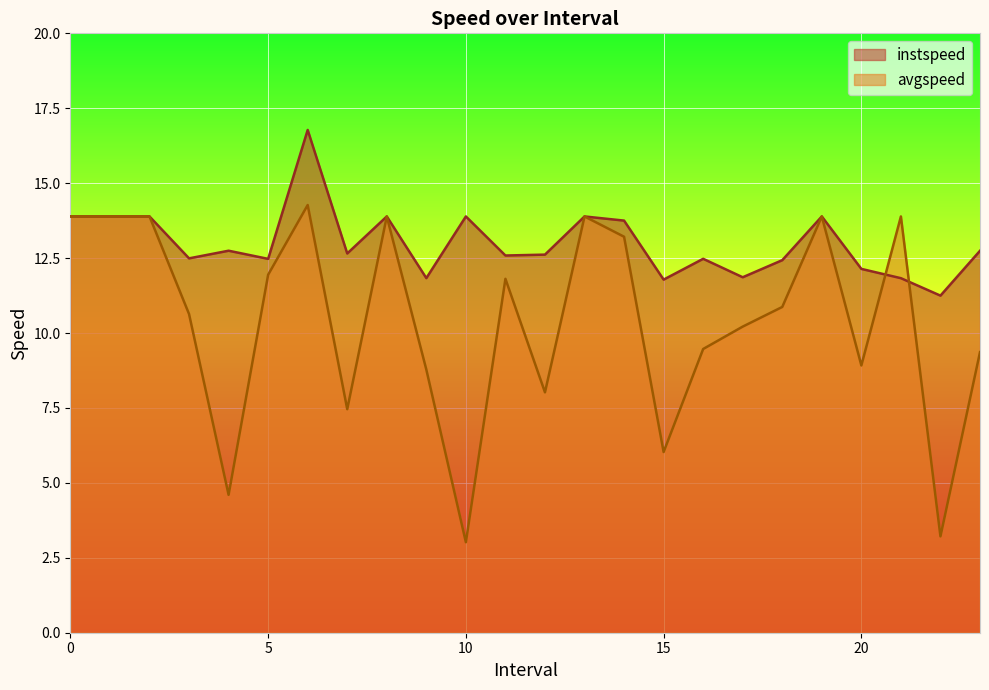

At which category does the chart reach its minimum across all series?

10